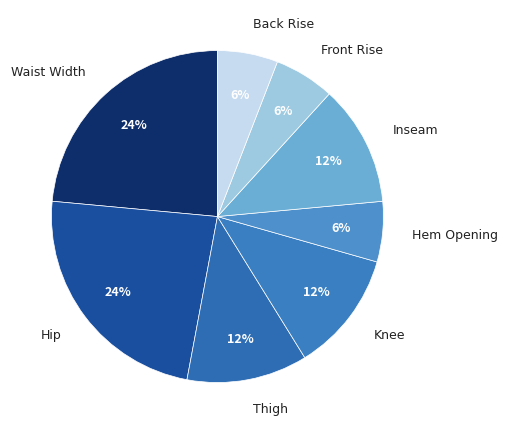

Is there a majority slice in this chart?

No